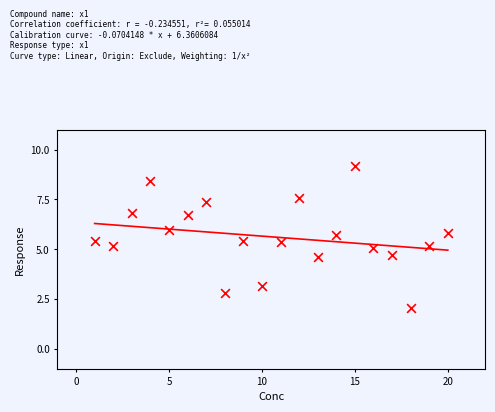

What is the range of Y values (max minus min)?

7.1